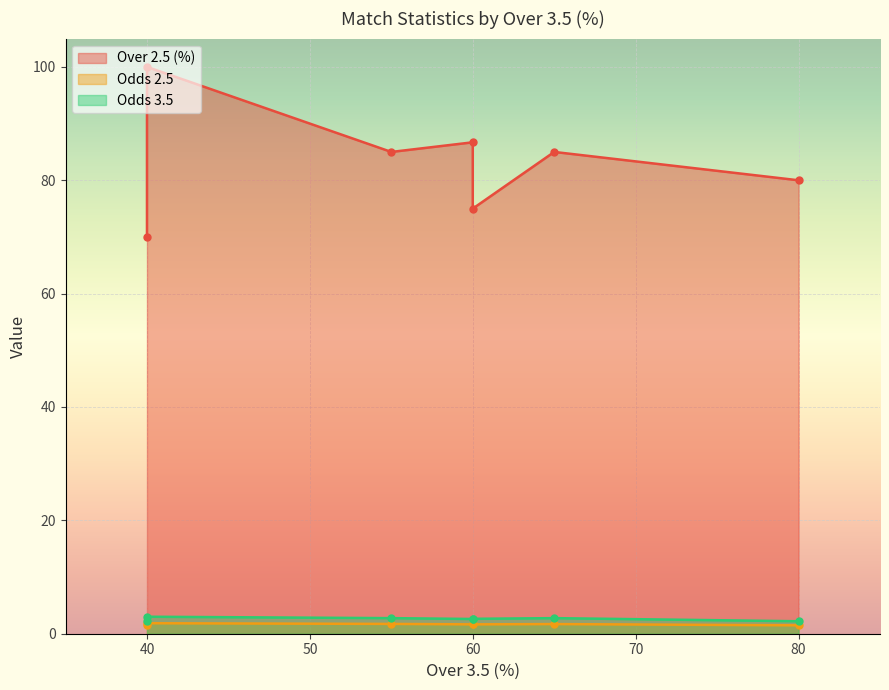

What value does the Odds 2.5 series have at 40?

1.5